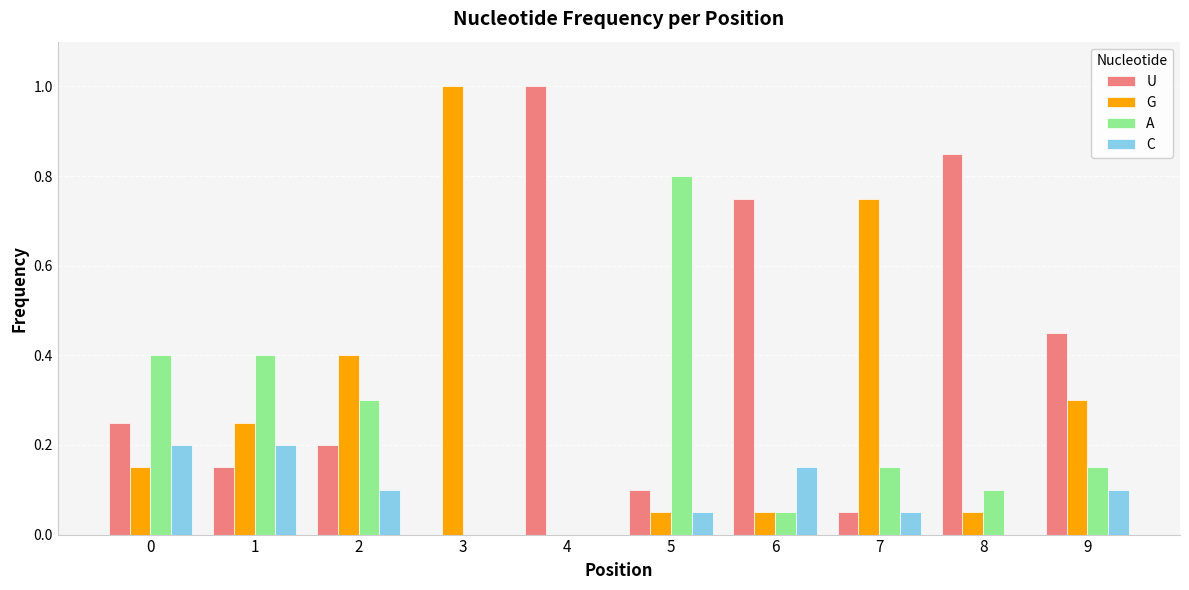

Count the number of categories in the chart.

10